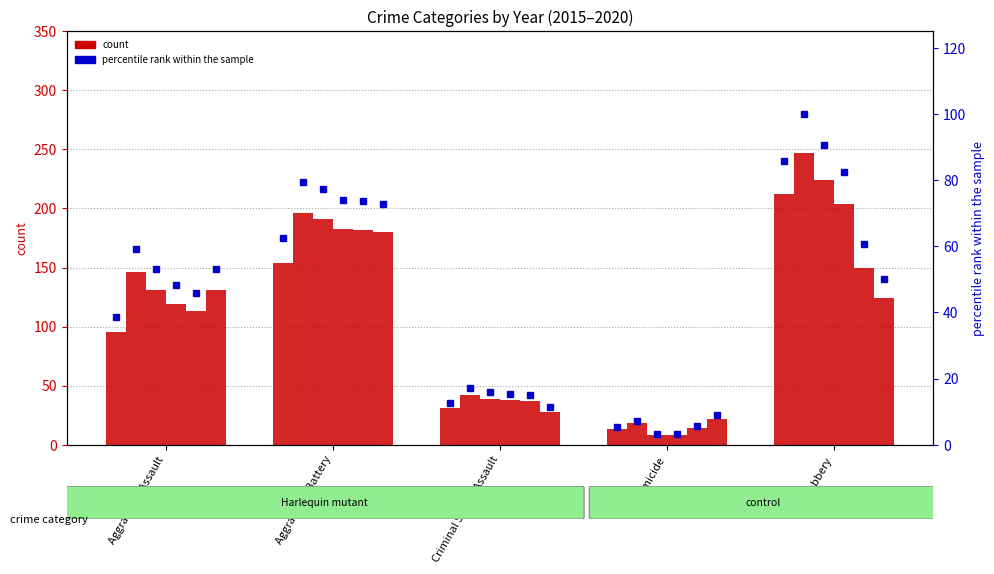

Rank the series by their maximum value, from lowest to highest.

2020, 2019, 2018, 2015, 2017, 2016